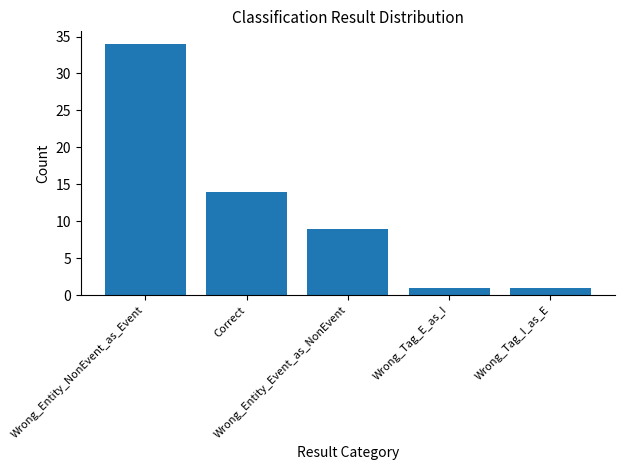

Does the chart contain stacked bars?

No